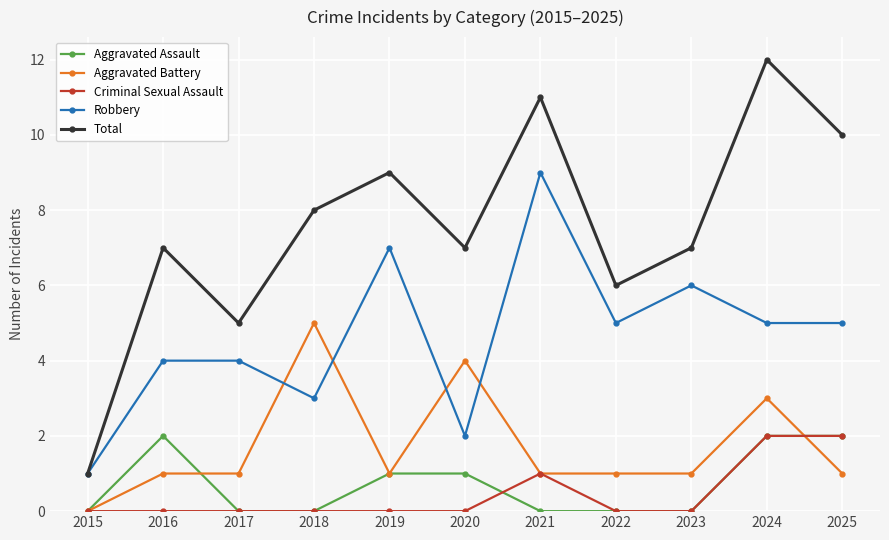

Reading left to right, transcribe all the data shown in this chart.

Aggravated Assault: 0	2	0	0	1	1	0	0	0	2	2
Aggravated Battery: 0	1	1	5	1	4	1	1	1	3	1
Criminal Sexual Assault: 0	0	0	0	0	0	1	0	0	2	2
Robbery: 1	4	4	3	7	2	9	5	6	5	5
Total: 1	7	5	8	9	7	11	6	7	12	10